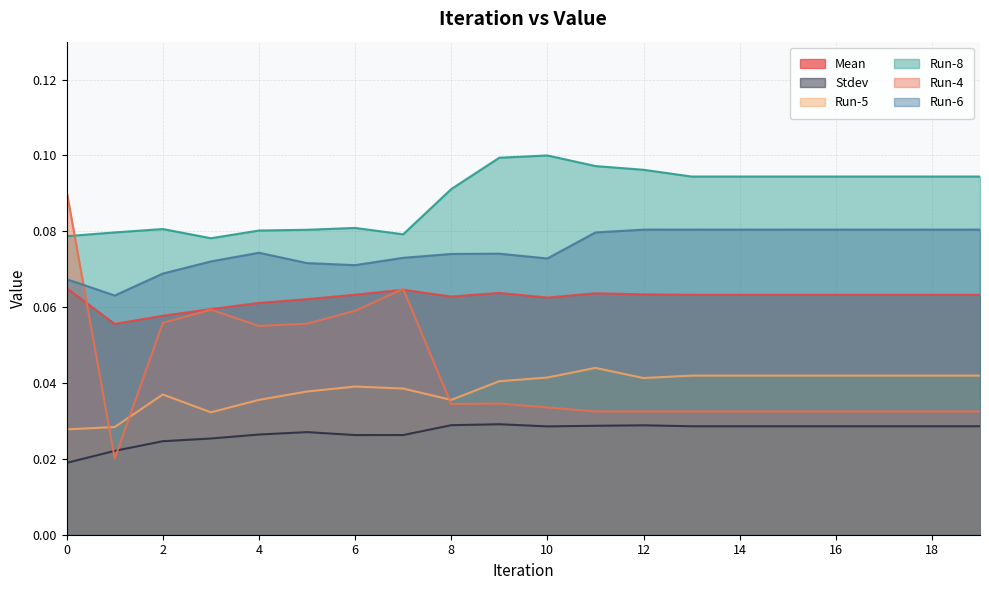

What is the total value across all series at 14?

0.3